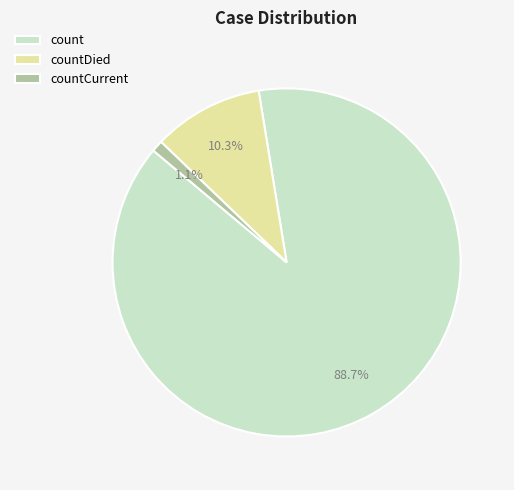

What is the total percentage of count and countCurrent?

89.7%